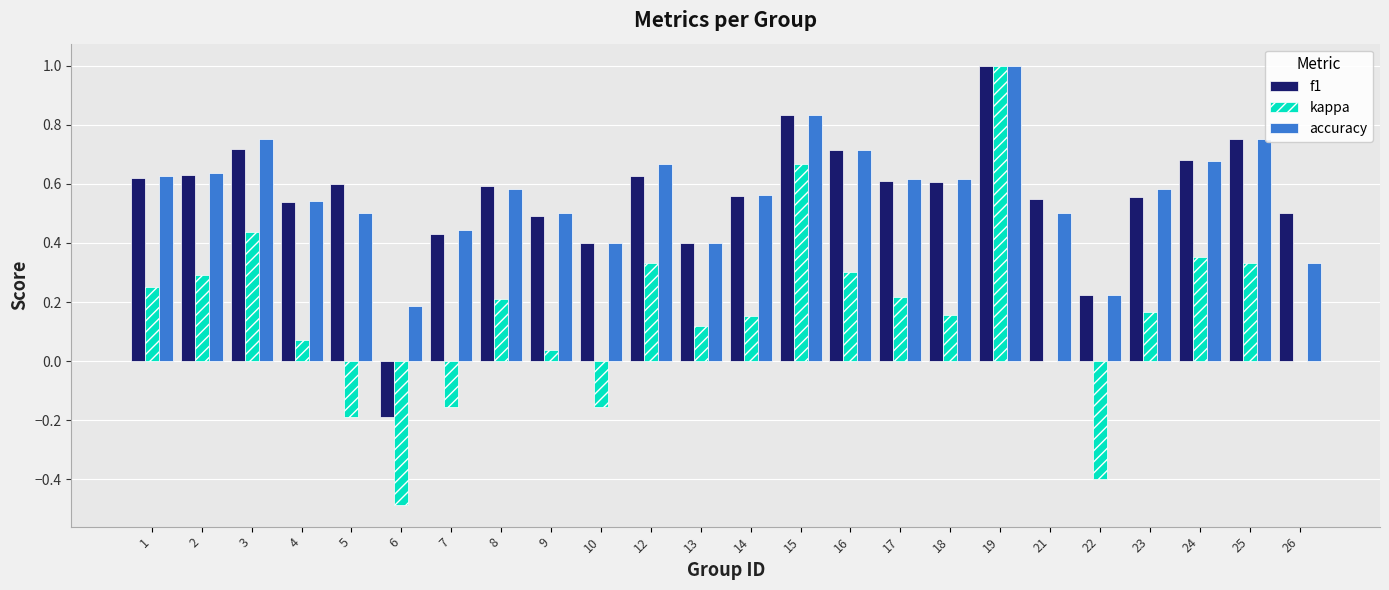

Is it true that kappa equals 0.1 at 8?

False